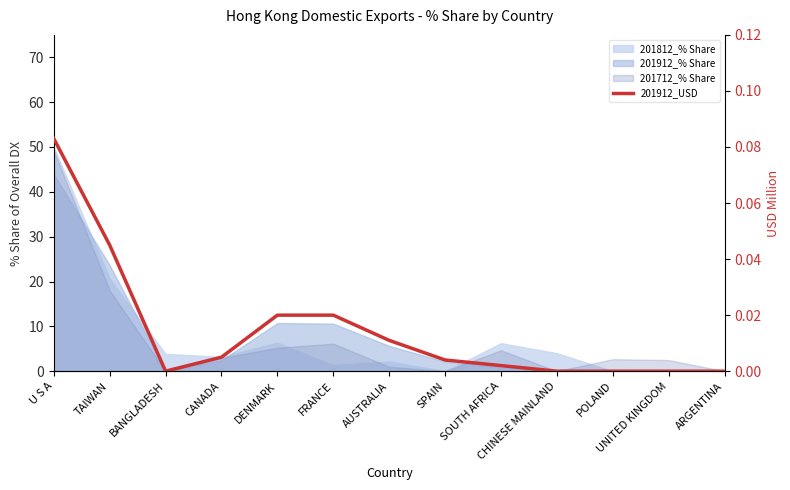

Between AUSTRALIA and CHINESE MAINLAND, which is larger?

AUSTRALIA